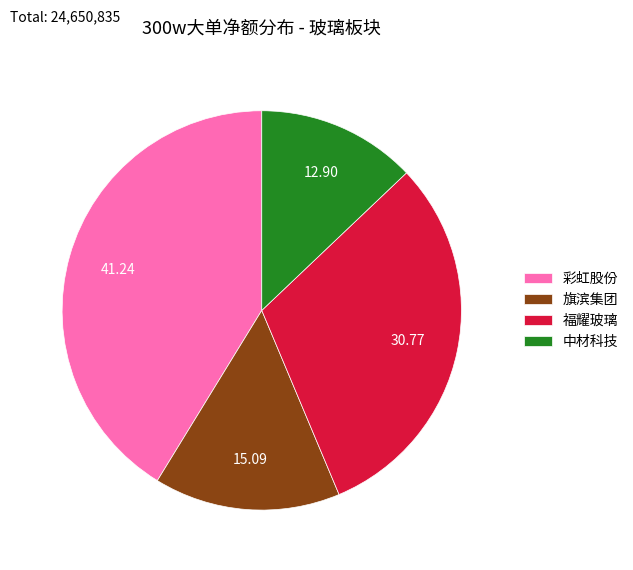

Combined, do 福耀玻璃 and 中材科技 account for over 50%?

No